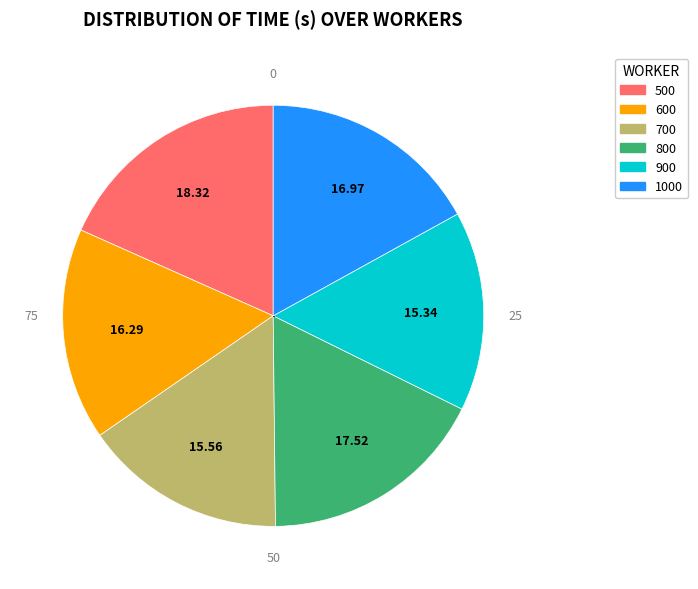

Which has a higher value, 600 or 500?

500